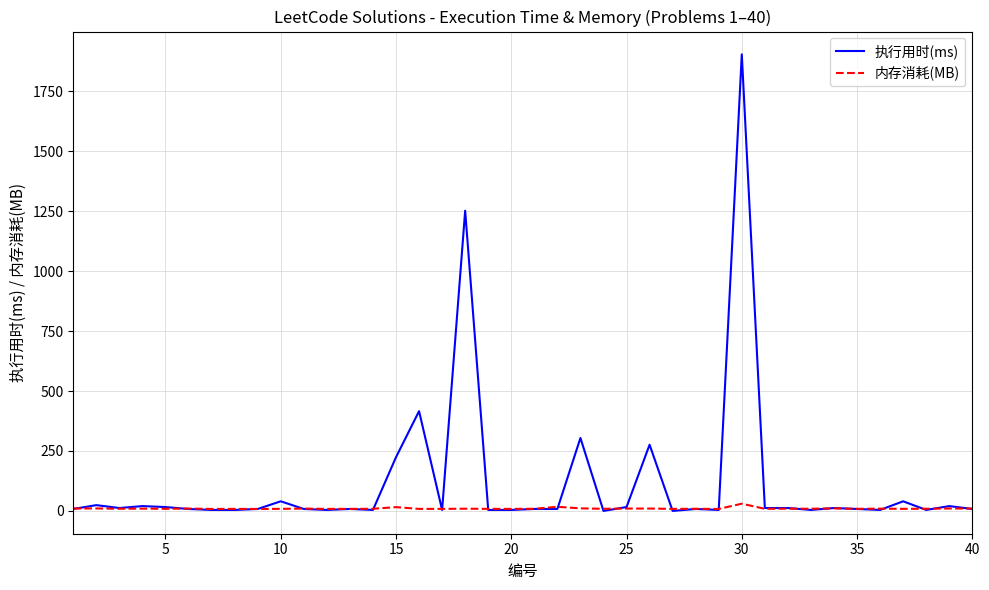

Which series has the largest range (max minus min)?

执行用时(ms)